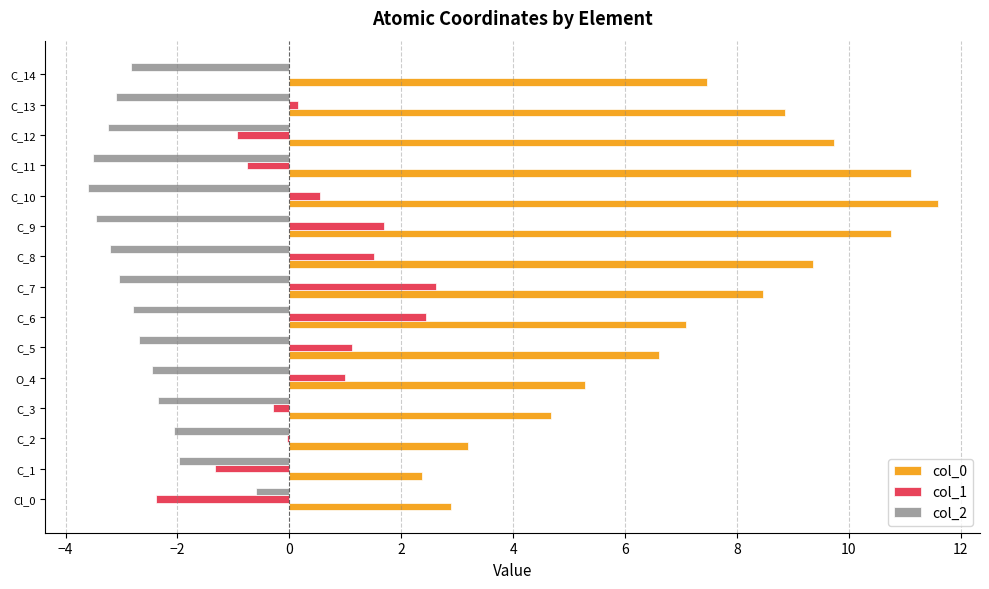

What is the sum of all col_1 values?

5.4